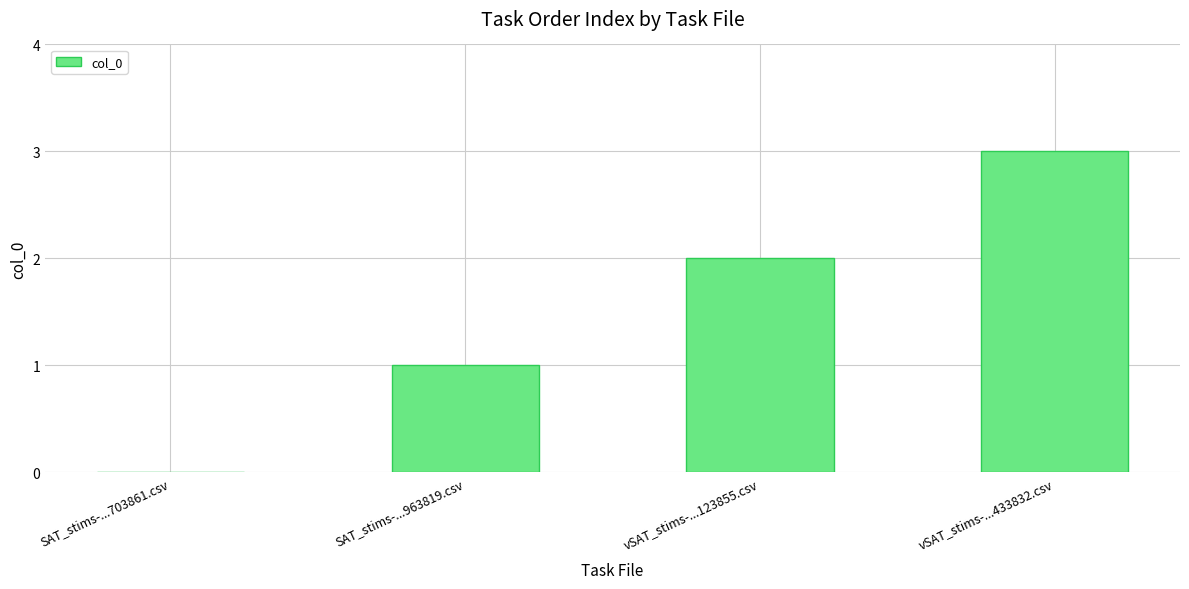

Reading left to right, extract all data points from this chart.

SAT_stims-...703861.csv=0	SAT_stims-...963819.csv=1	vSAT_stims-...123855.csv=2	vSAT_stims-...433832.csv=3